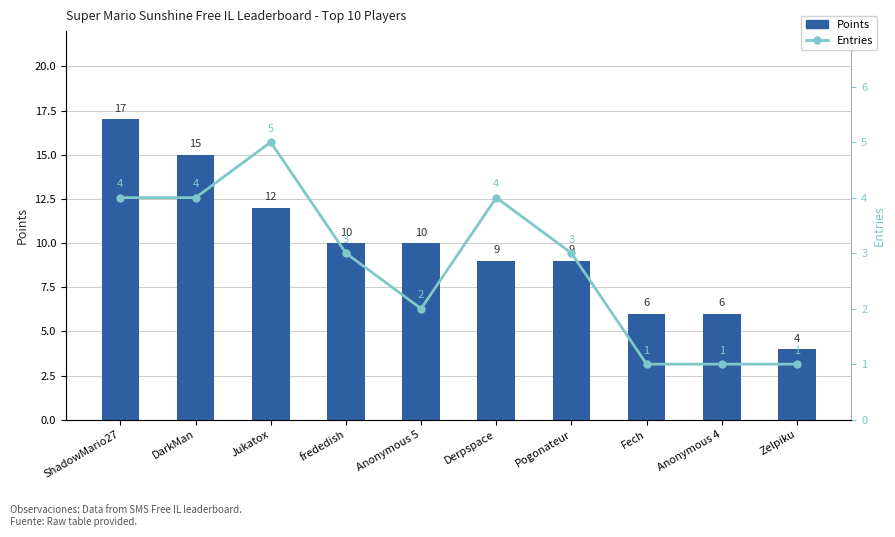

Rank the series at Anonymous 5 from lowest to highest value.

Entries, Points